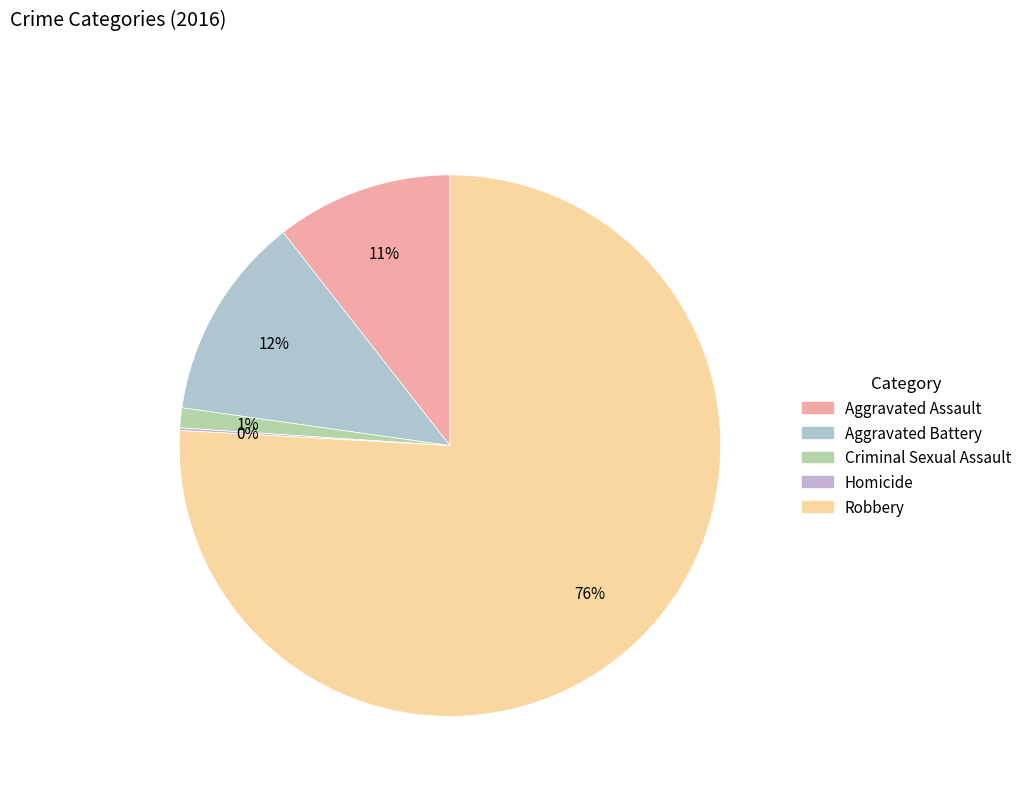

How many slices are in this pie chart?

5